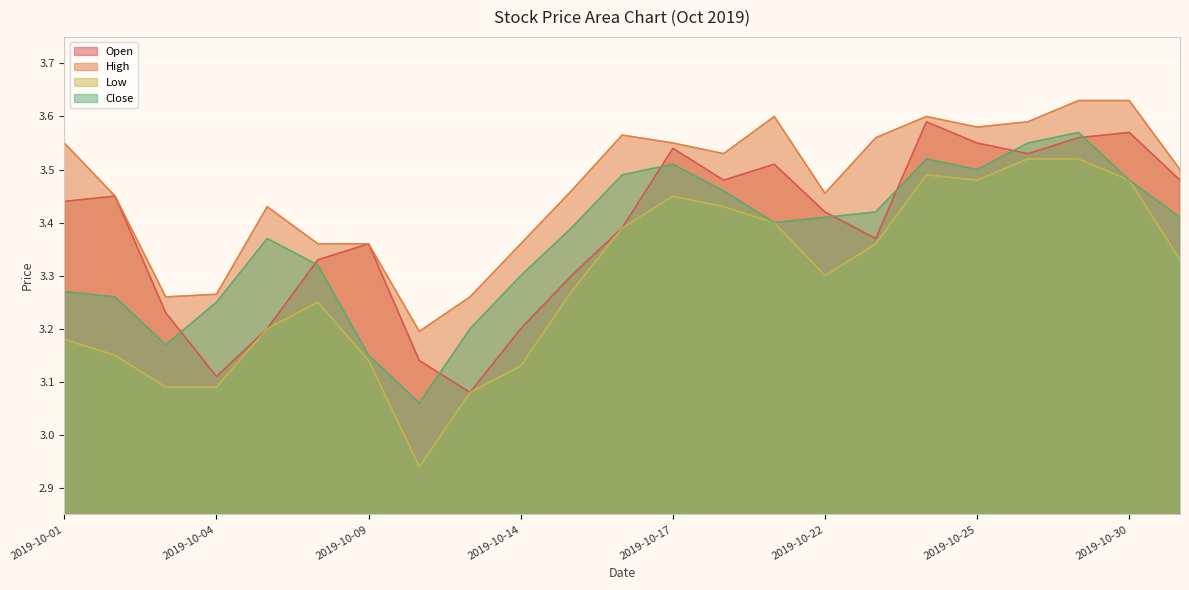

Where is the first local minimum for Low?

2019-10-10